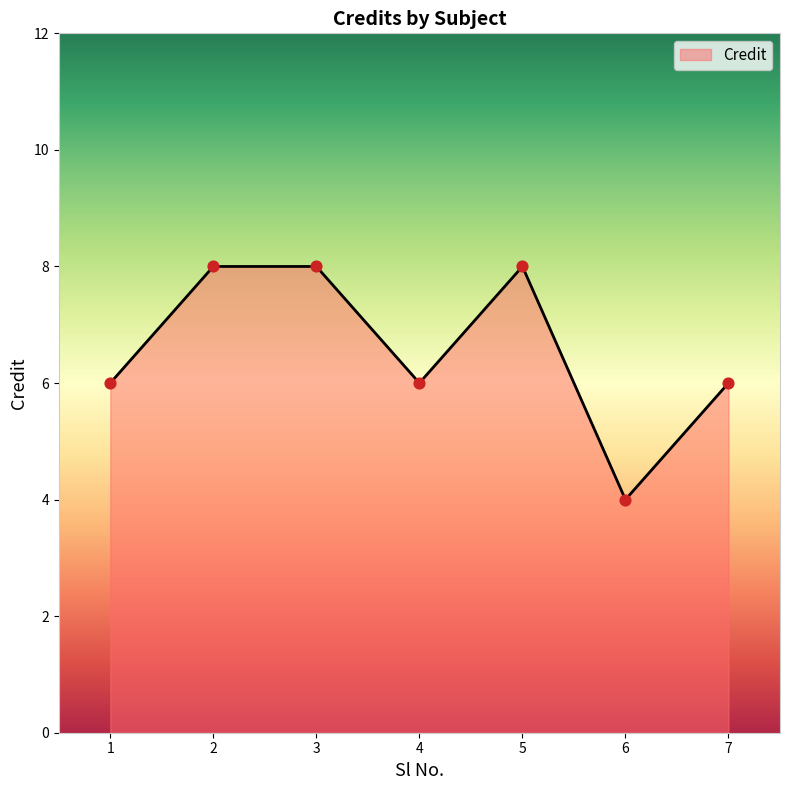

Which has a higher value, 5 or 1?

5